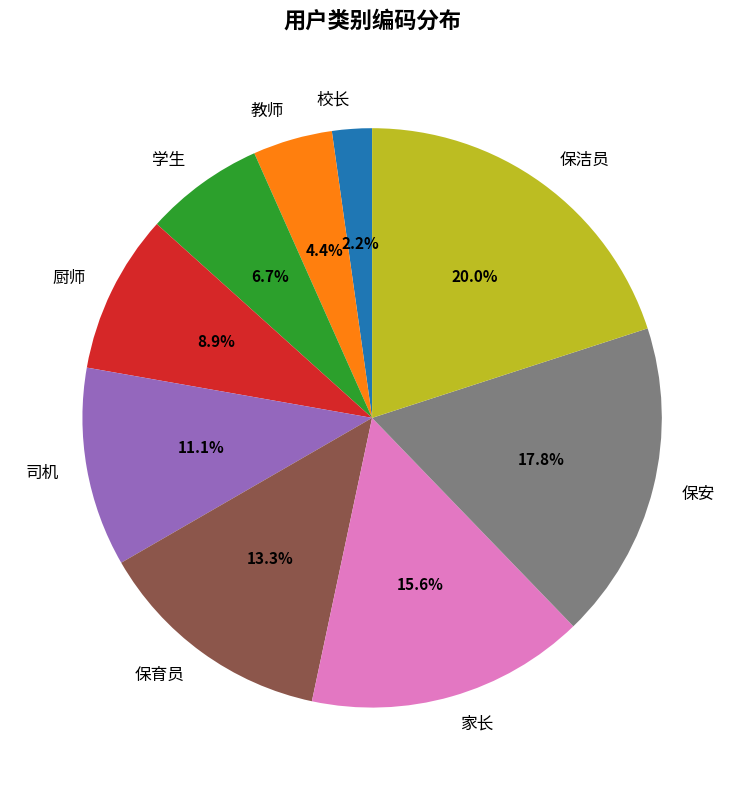

Is it true that 保安 is 18% of the pie?

True